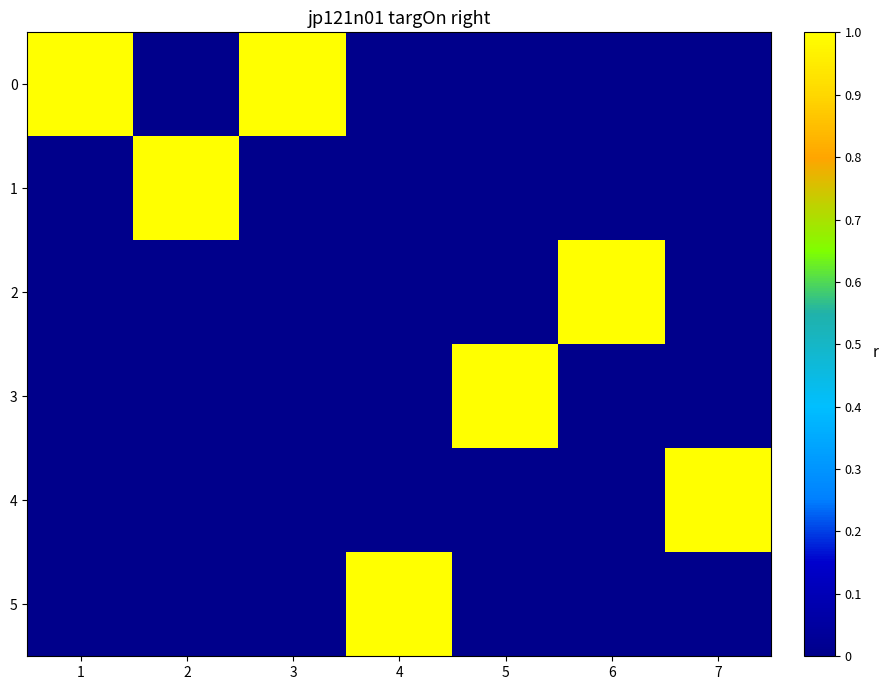

What is the spread (max minus min) of values at 2?

1